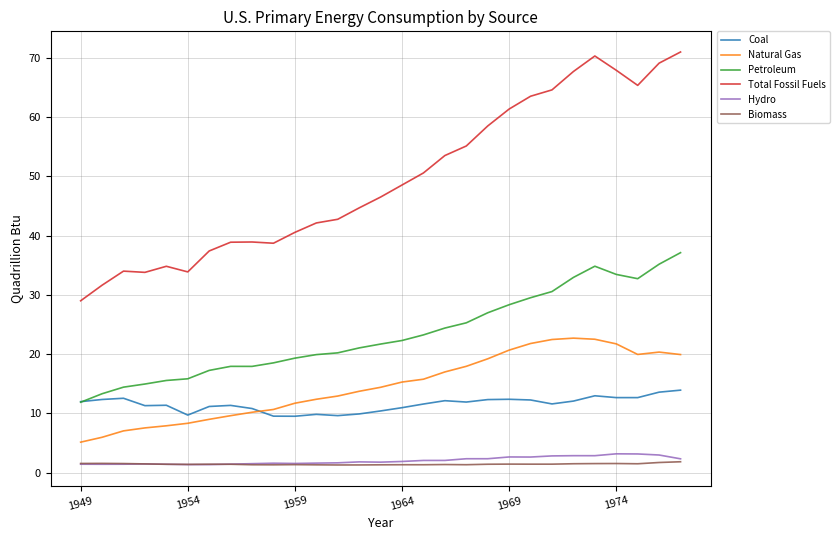

True or false: Total Fossil Fuels and Biomass intersect in this chart.

False